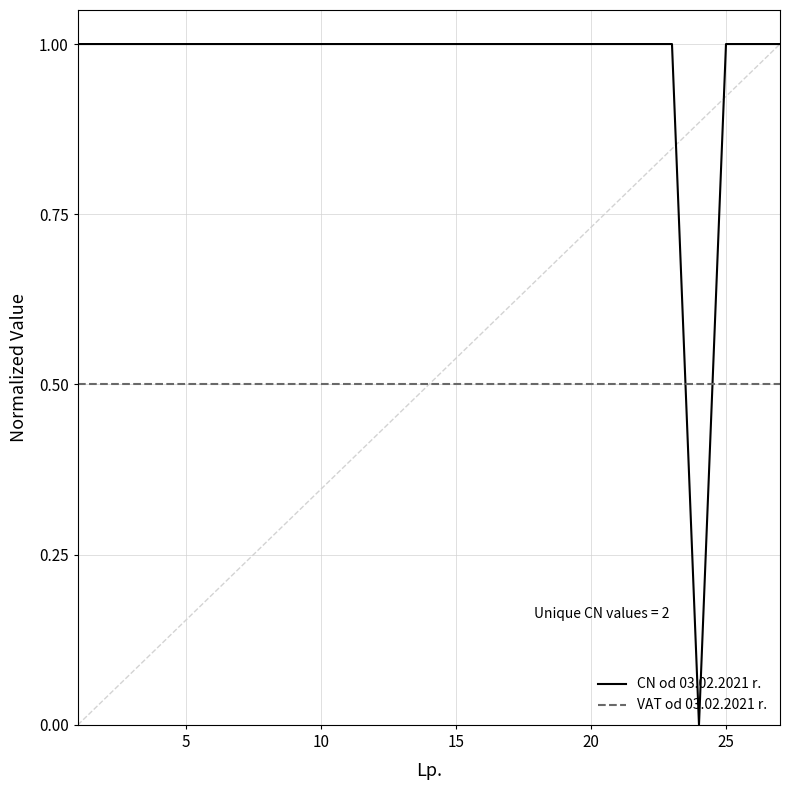

List the series in order of their peak value, lowest first.

VAT od 03.02.2021 r., CN od 03.02.2021 r.